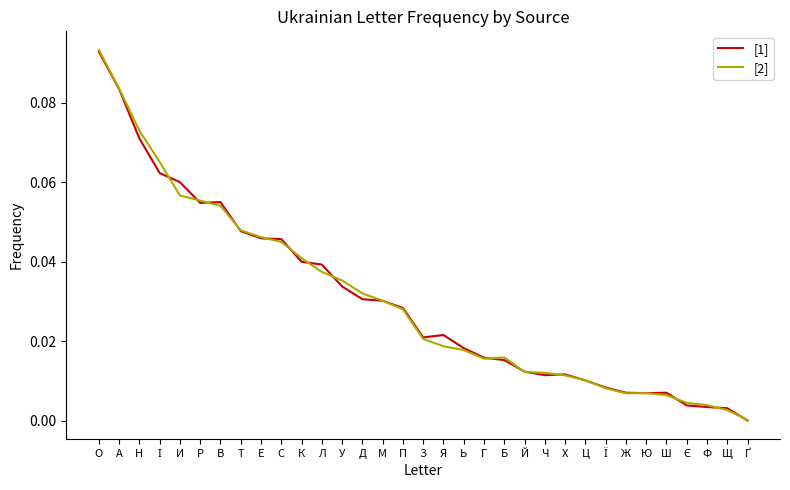

Count the number of categories in the chart.

33